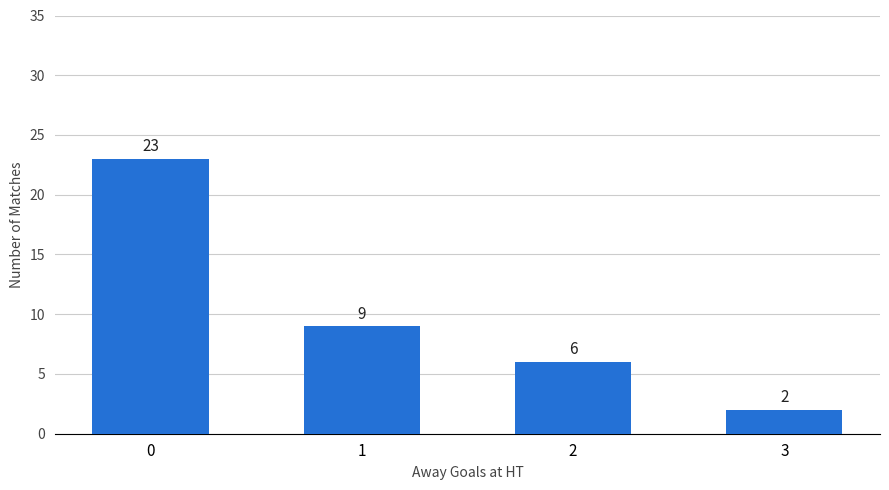

Count the values in the range 6 to 23.

3